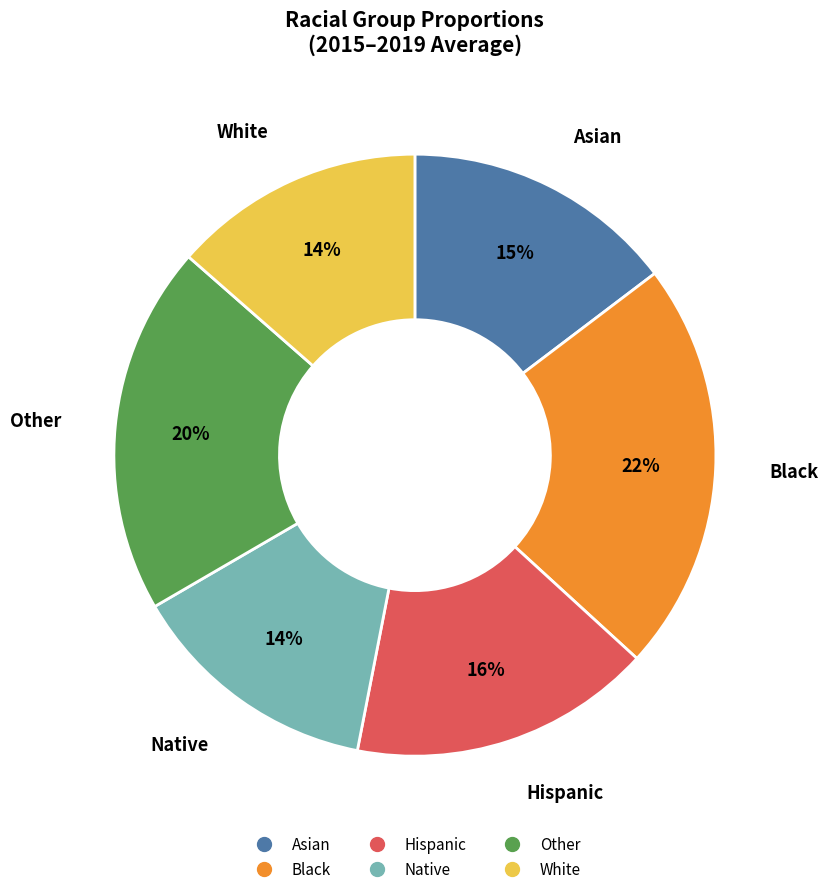

Which slice is the largest?

Black